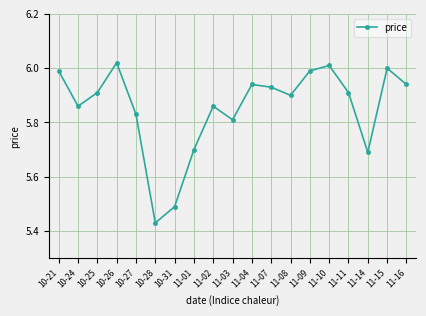

What is the ratio of the value at 11-11 to the value at 10-21?

1.0